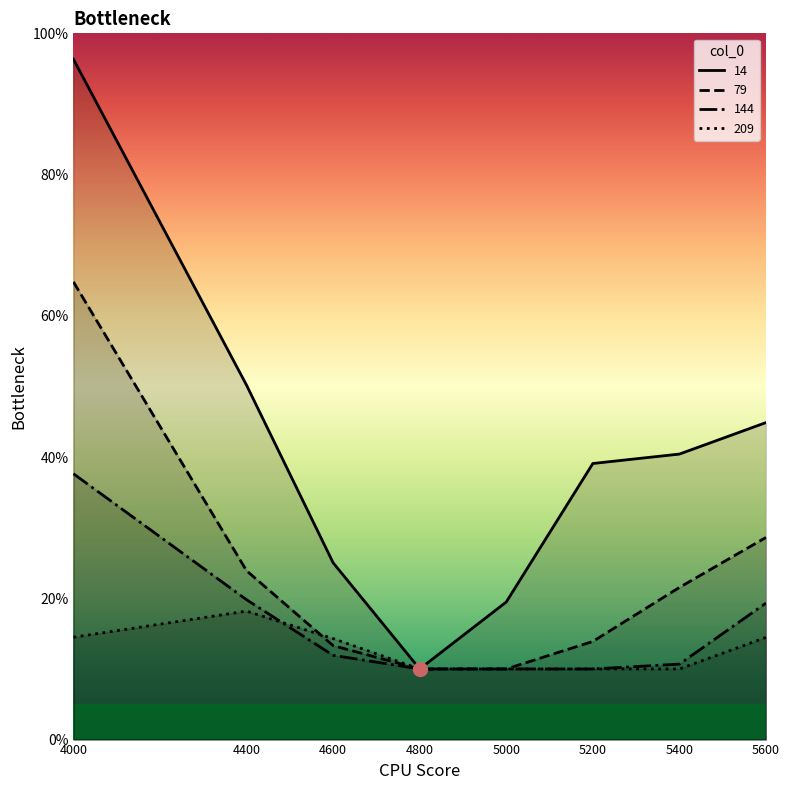

At which category is the sum across all series the highest?

4000